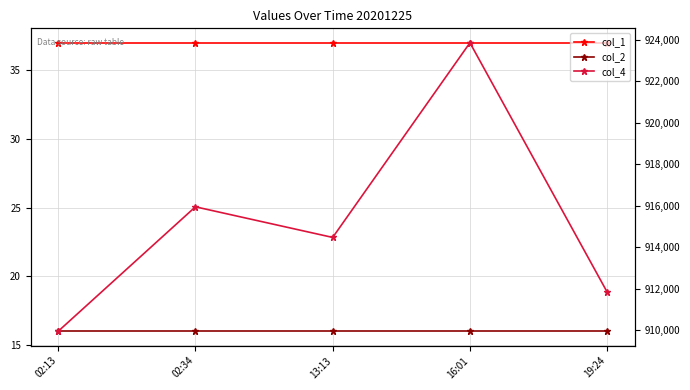

How many interior local peaks does the col_4 series have?

2